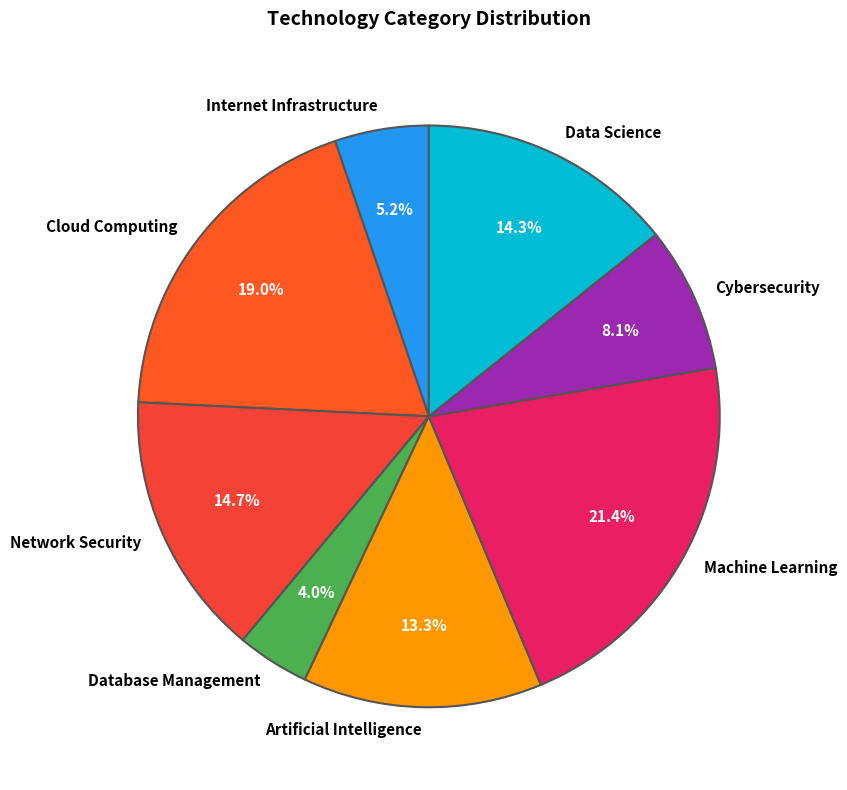

To the nearest percent, what is the difference between the largest and smallest slice percentages?

17%